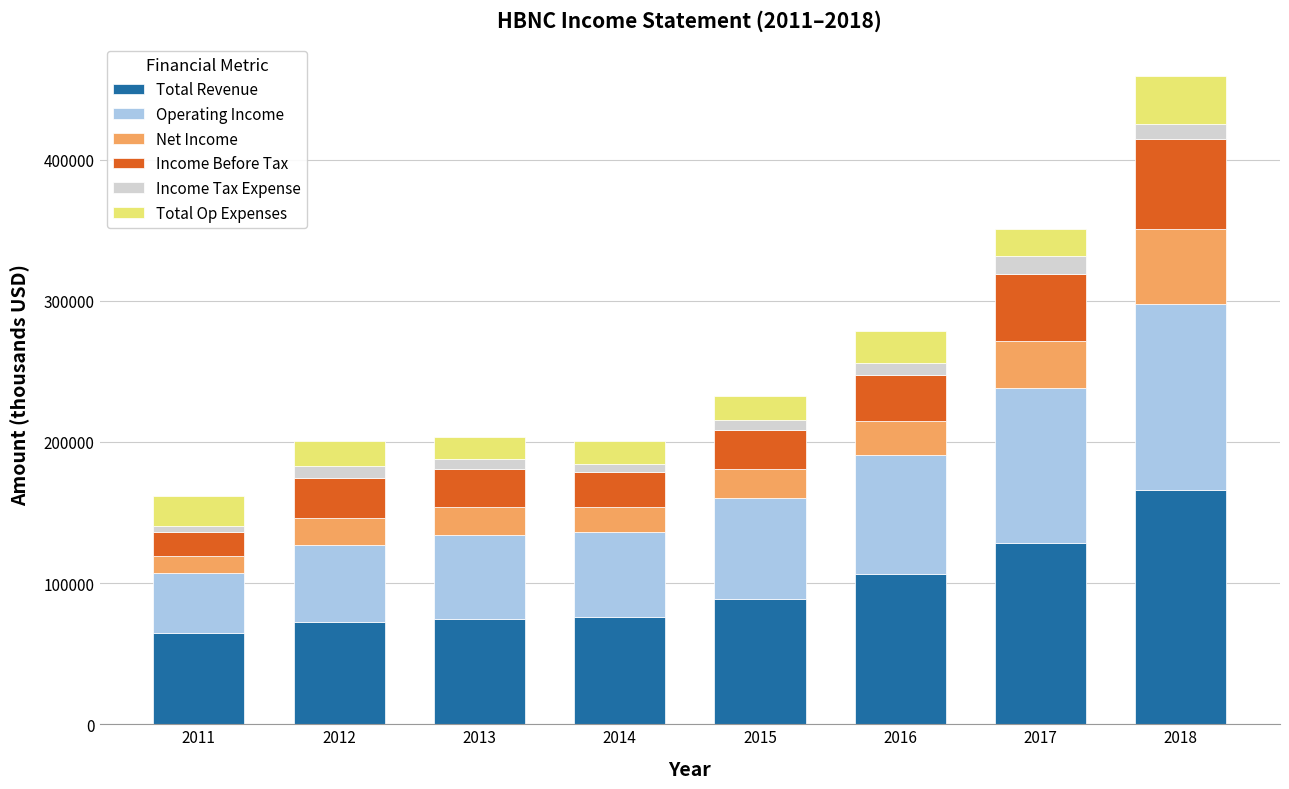

What is the maximum value for Total Revenue?

166200